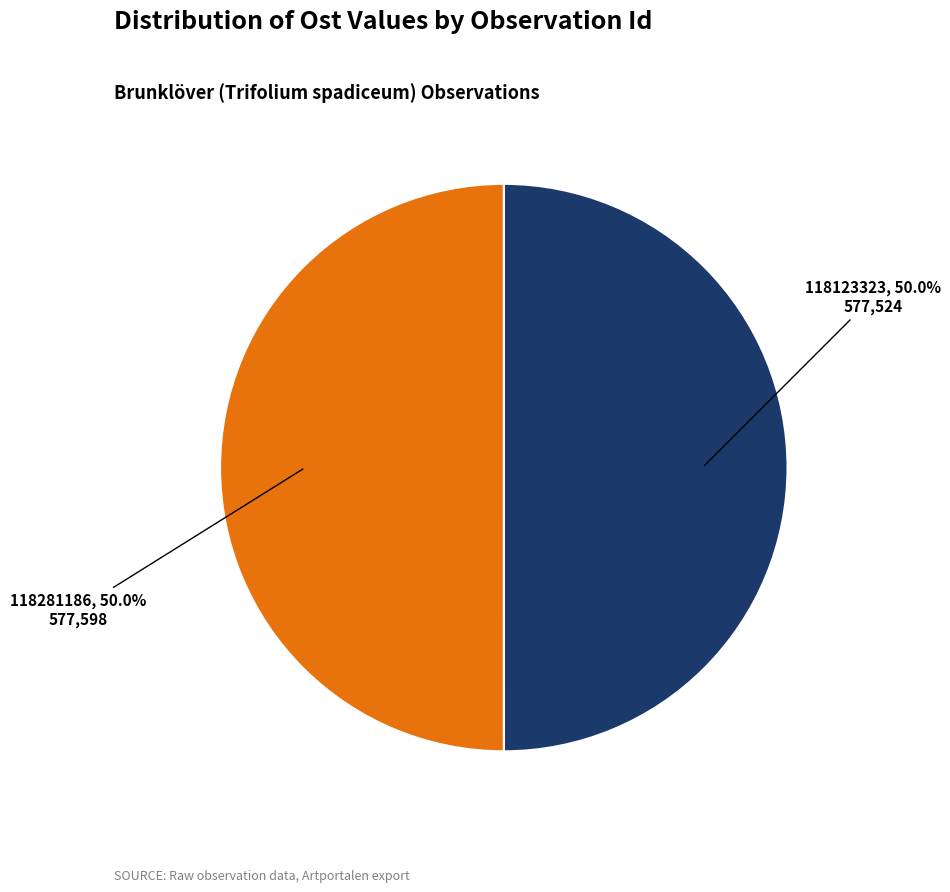

Is it true that 118281186 is 50% of the pie?

True